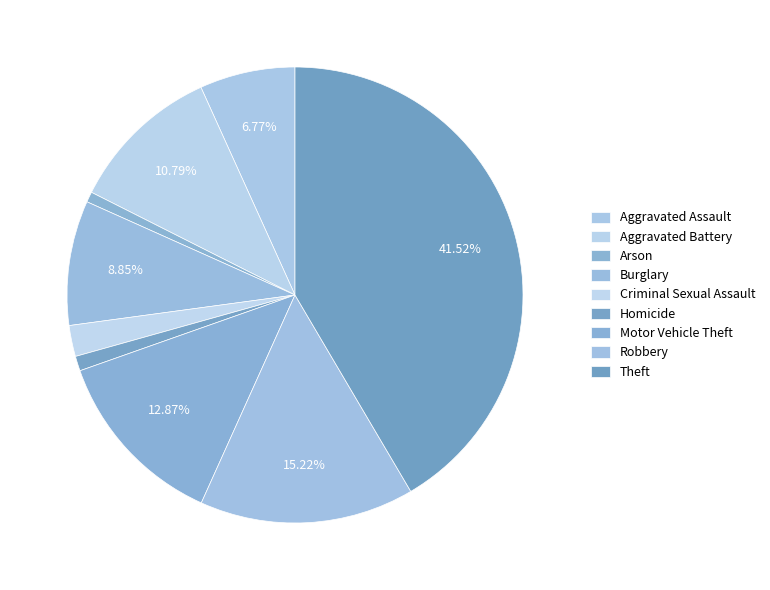

Combined, what portion of the pie is Homicide and Arson?

1.8%